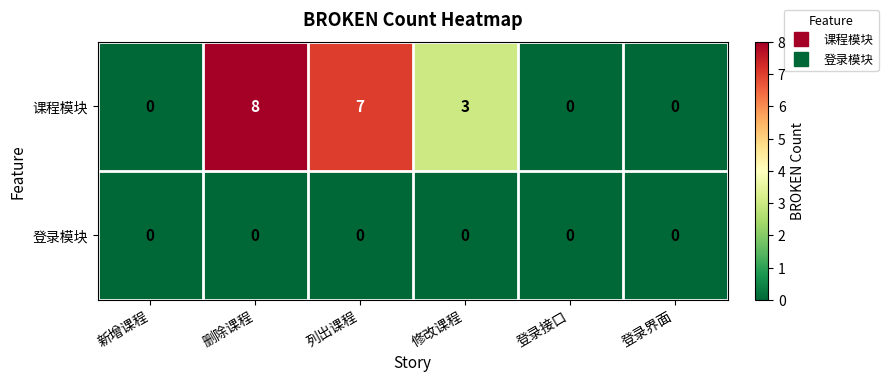

Is the value of 课程模块 at 删除课程 greater than the value of 登录模块 at 删除课程?

Yes